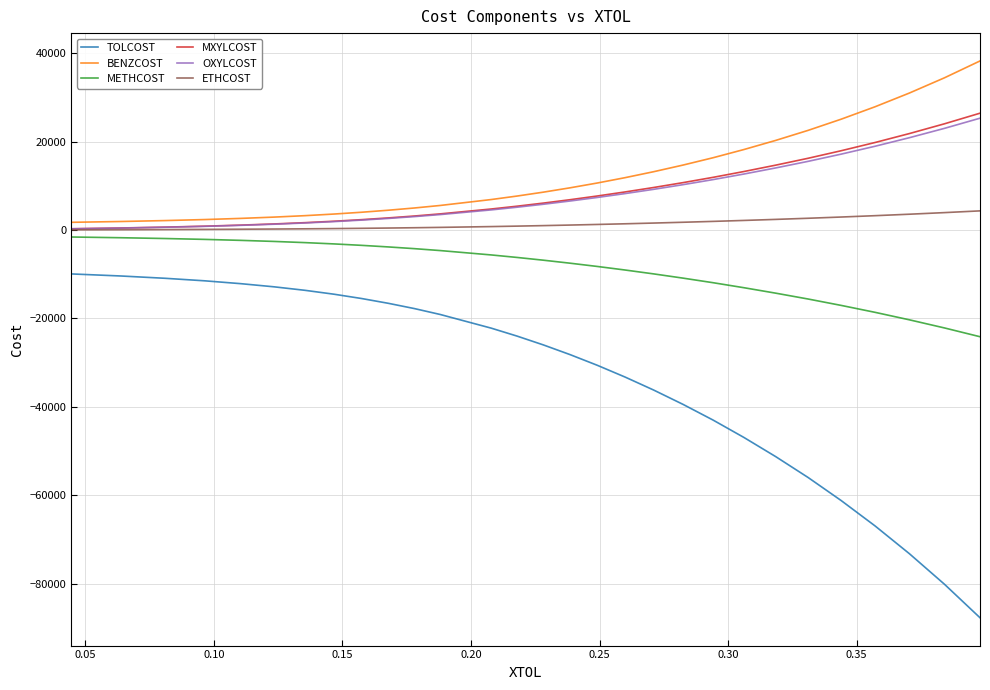

Which series has the widest spread of values?

TOLCOST